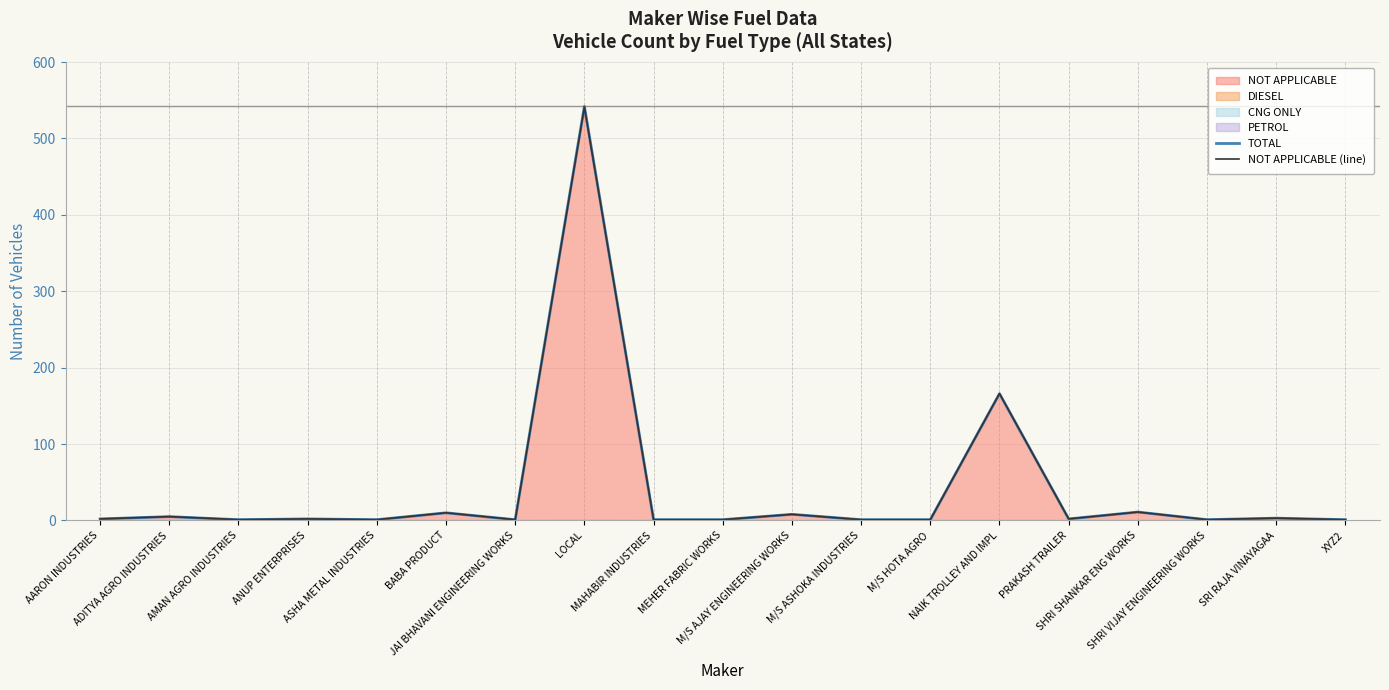

What is the maximum value for NOT APPLICABLE (line)?

541